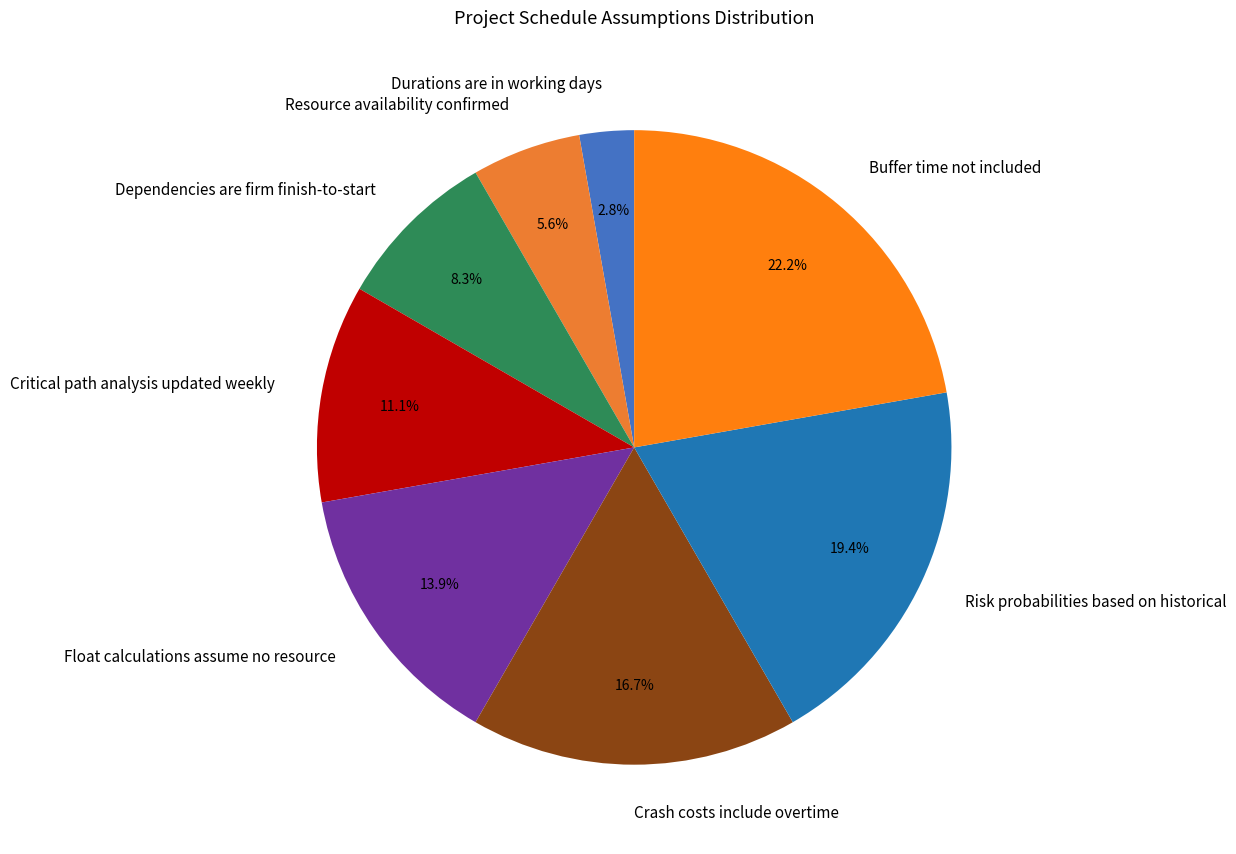

What percentage do Buffer time not included and Float calculations assume no resource together represent?

36.1%